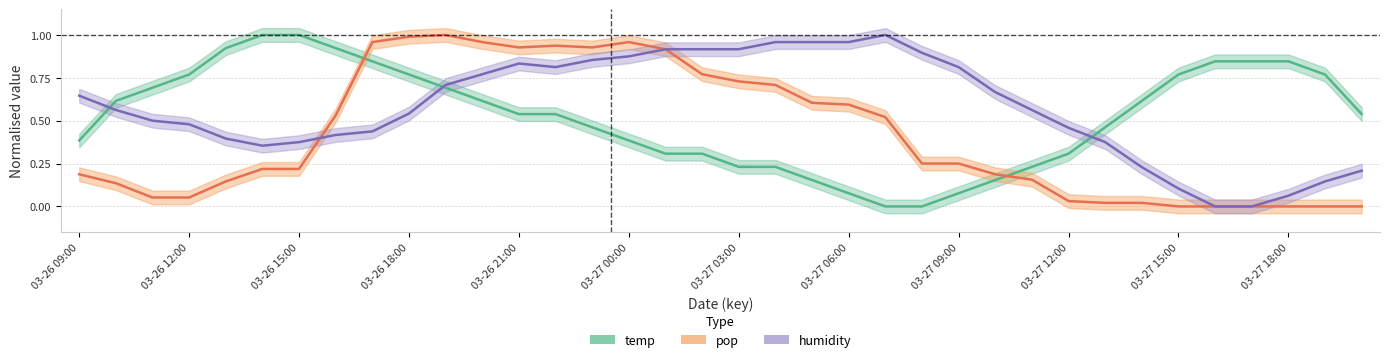

The value of humidity at 10 is 0.7. True or false?

True